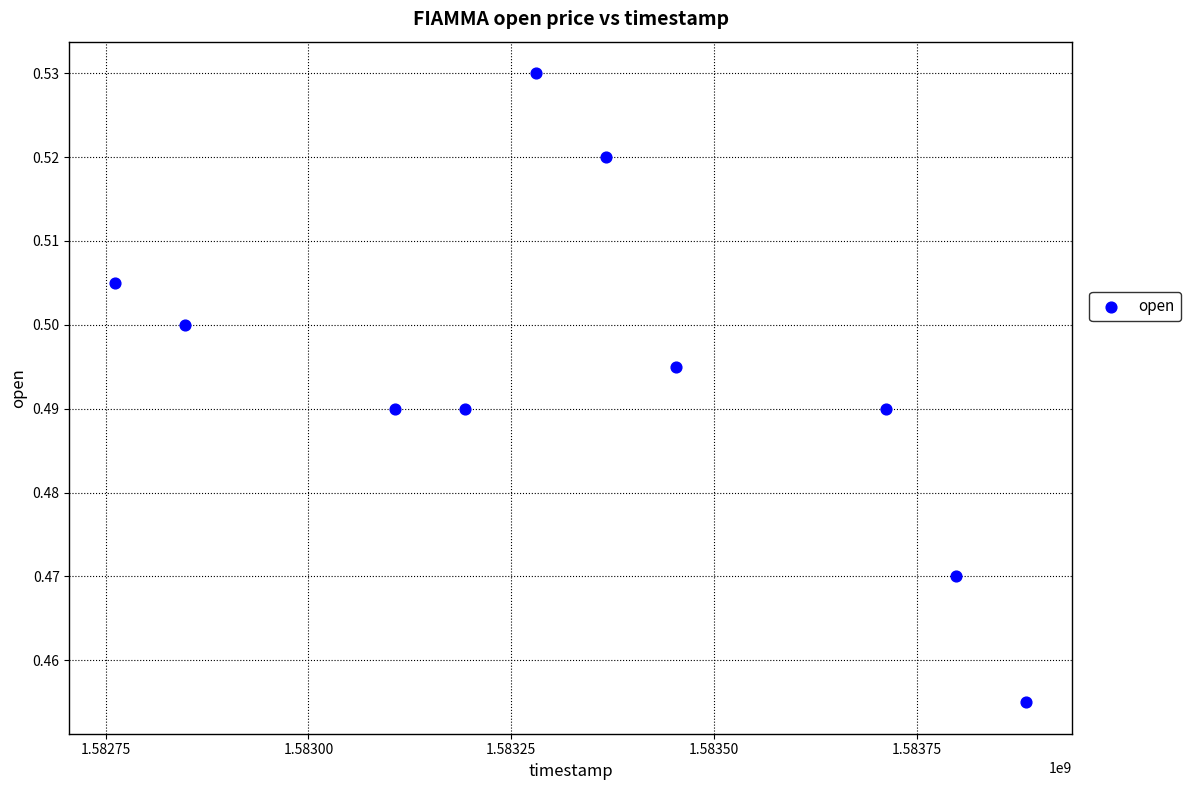

What is the average X value?

1583340480.0